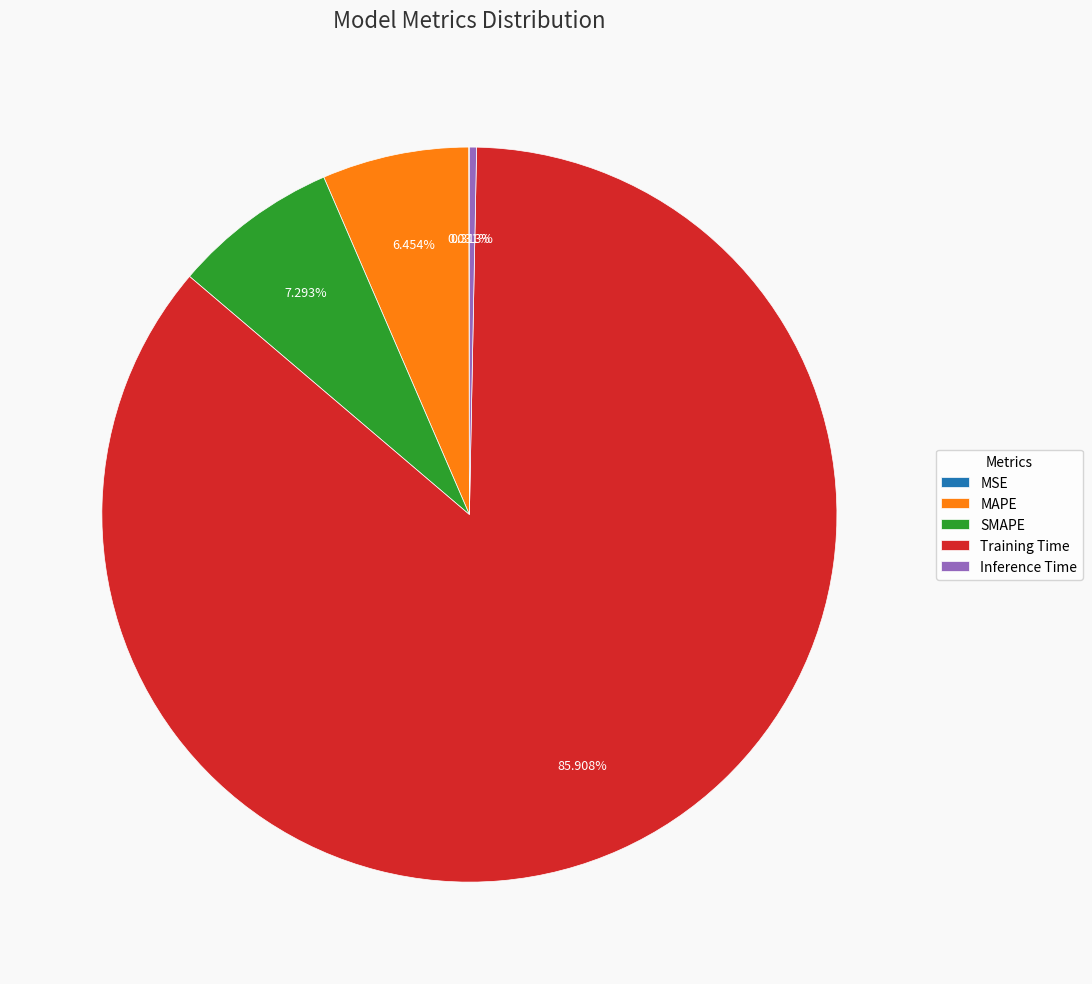

Which category accounts for the majority?

Training Time